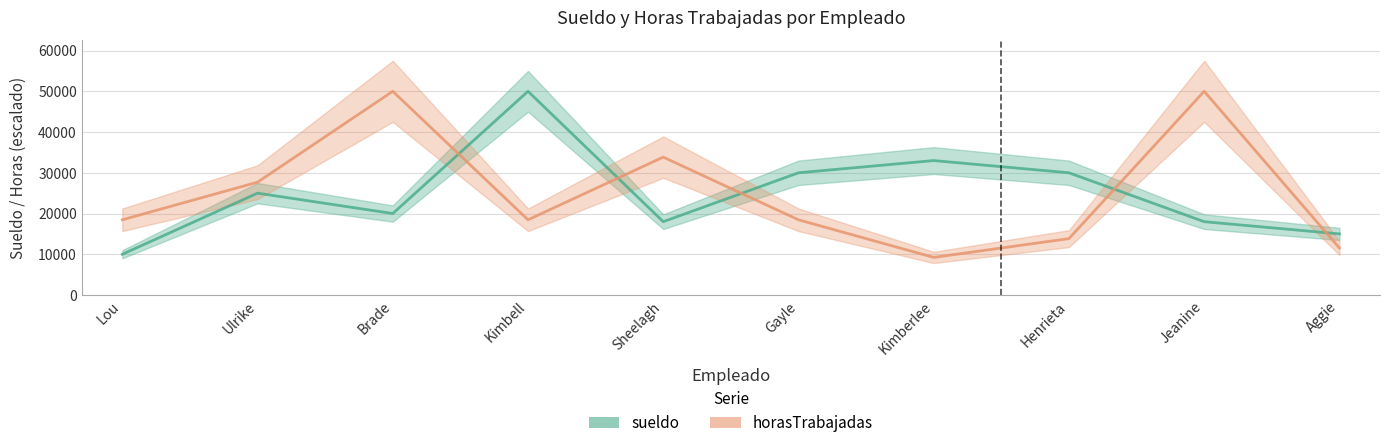

Which series has the largest range (max minus min)?

horasTrabajadas